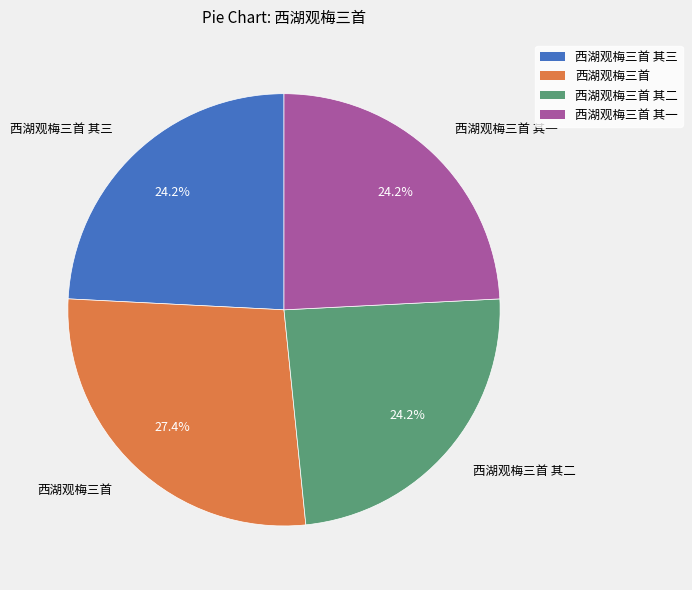

Does 西湖观梅三首 其一 account for over 50% of the chart?

No